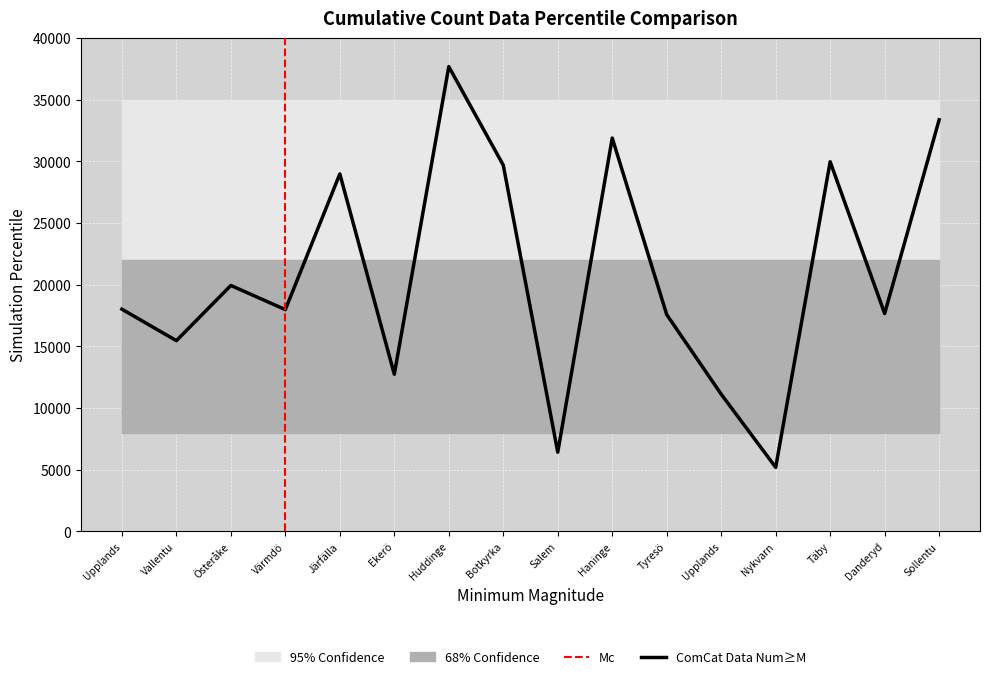

What is the average value of the Totalt series?

20846